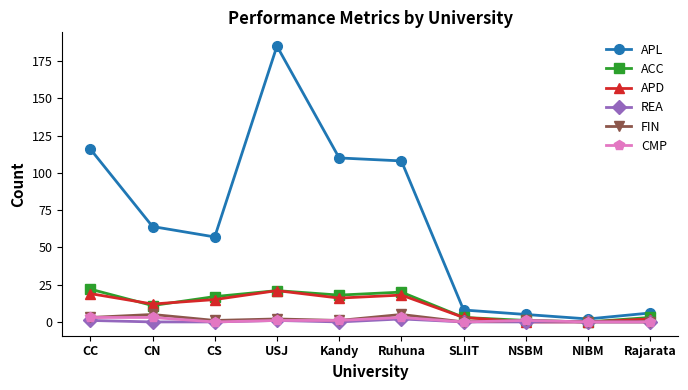

Is the value of APD at Rajarata greater than the value of ACC at Kandy?

No